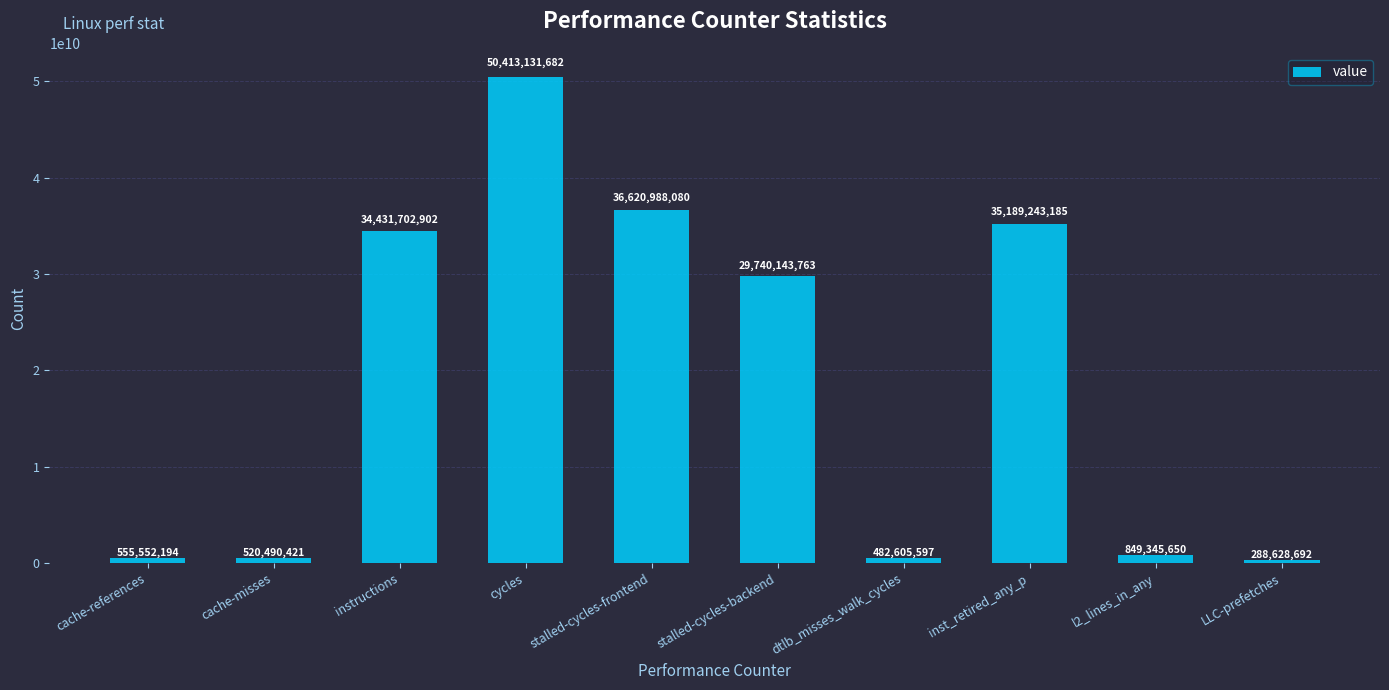

What is the label of the 9th bar from the right?

cache-misses